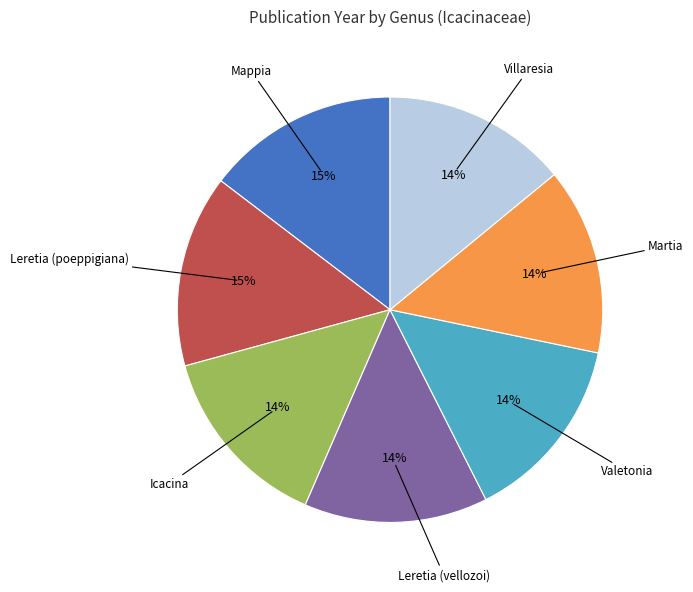

To the nearest percent, what is the average slice percentage?

14%